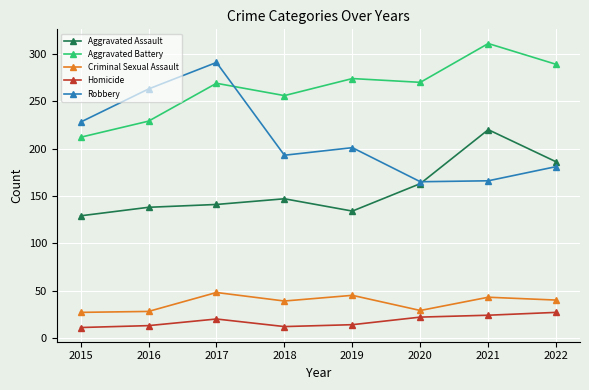

Which series has the largest range (max minus min)?

Robbery